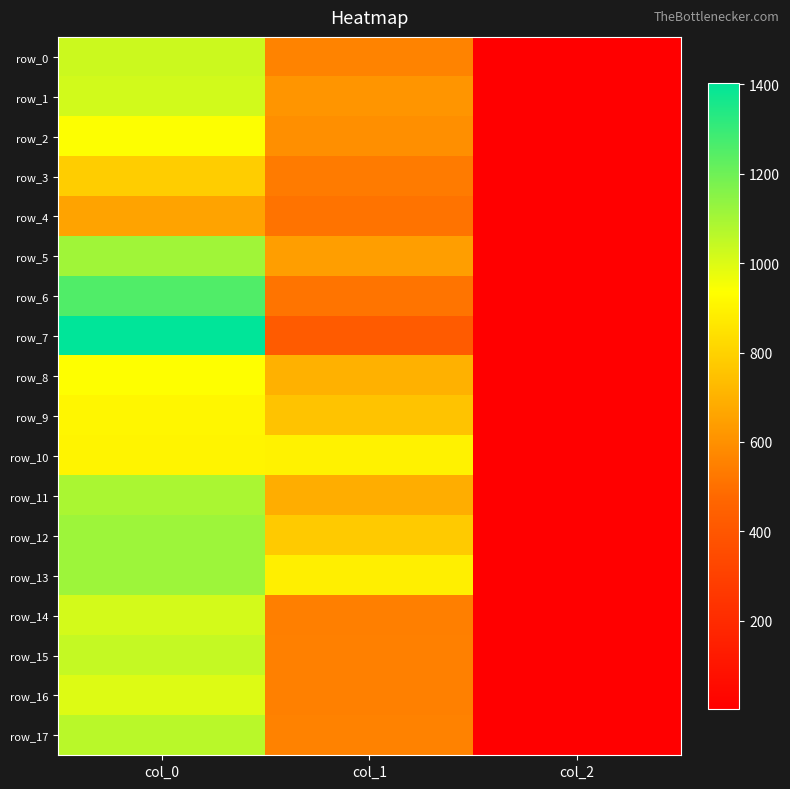

Reading left to right, extract all data points from this chart.

row_0: 1030.0	560.2	2.0
row_1: 1020.0	614.2	2.0
row_2: 940.0	594.0	2.0
row_3: 786.7	533.2	2.0
row_4: 656.7	509.6	2.0
row_5: 1110.0	641.2	2.0
row_6: 1253.3	516.4	2.0
row_7: 1403.3	418.5	2.0
row_8: 936.7	698.6	2.0
row_9: 910.0	752.6	2.0
row_10: 903.3	897.8	2.0
row_11: 1090.0	688.5	2.0
row_12: 1113.3	776.2	2.0
row_13: 1113.3	887.6	2.0
row_14: 1016.7	546.8	2.0
row_15: 1043.3	550.1	2.0
row_16: 996.7	550.1	2.0
row_17: 1063.3	556.9	2.0